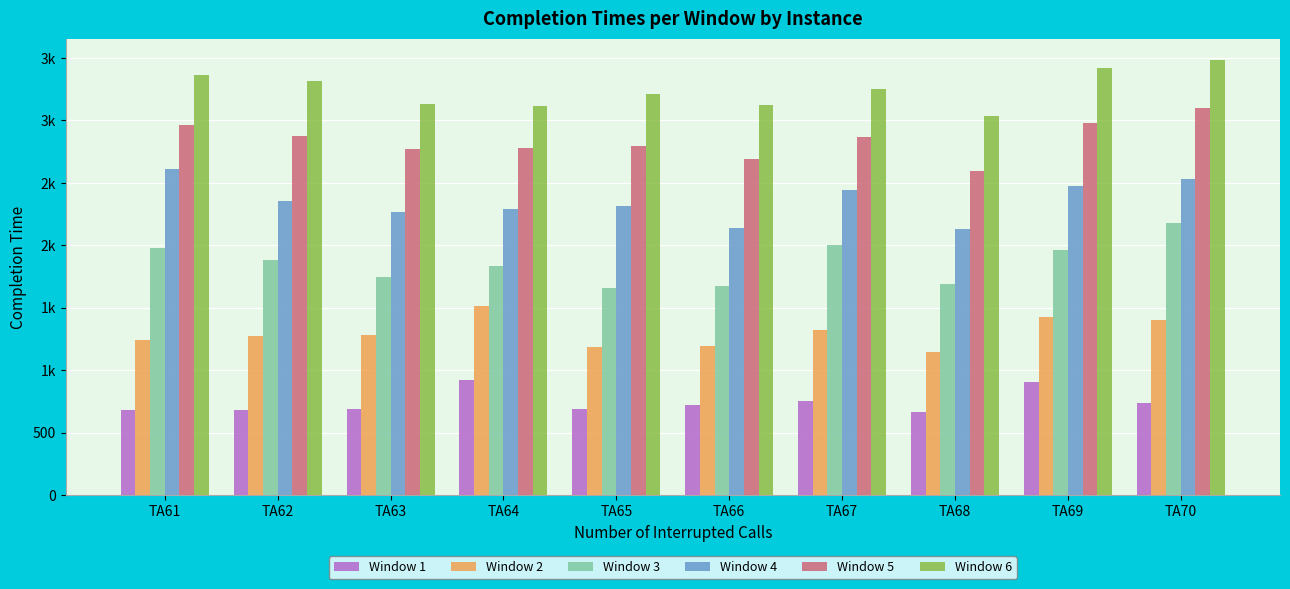

What value does the Window 3 series have at TA62?

1882